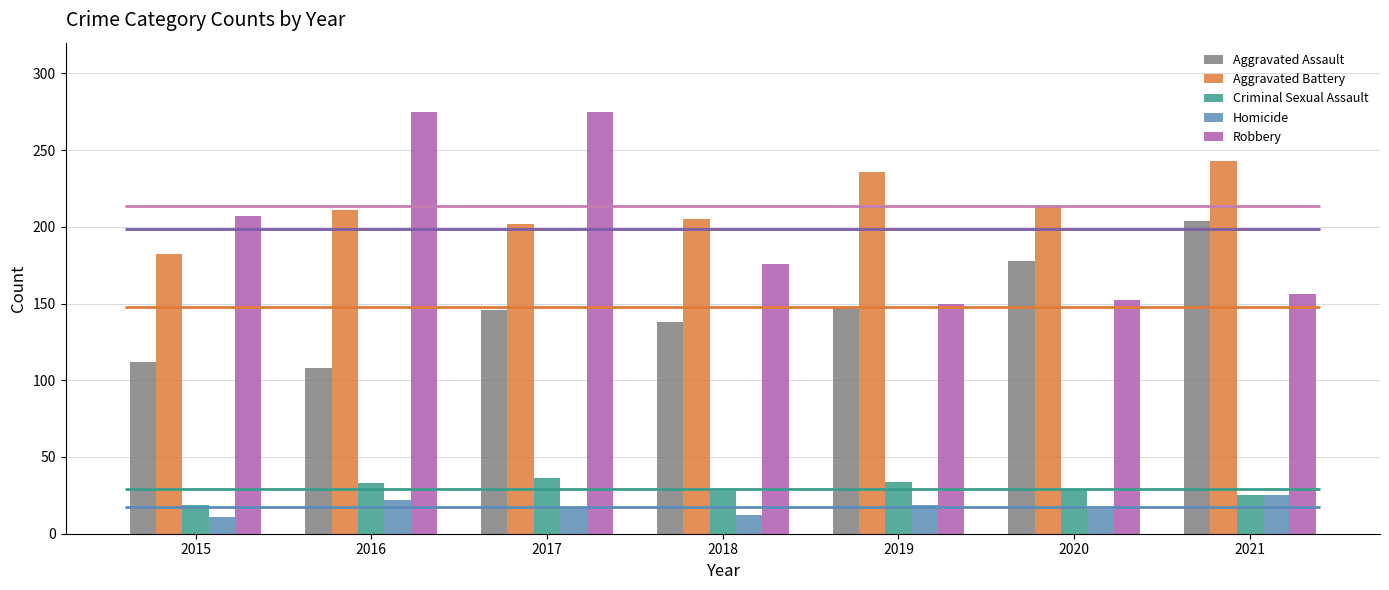

What is the highest value of the Homicide series?

25